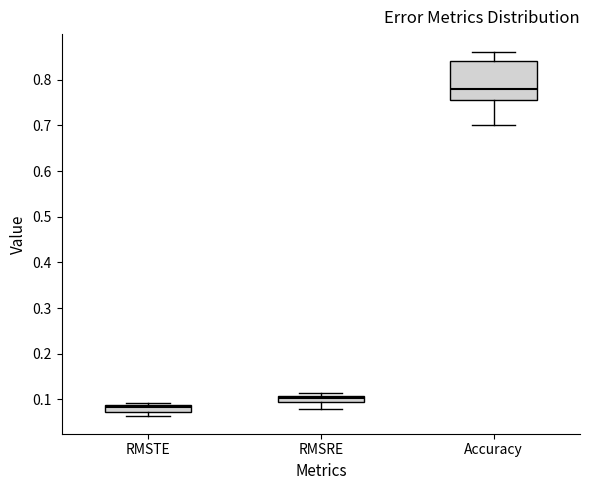

Which box's median line is the lowest?

RMSTE